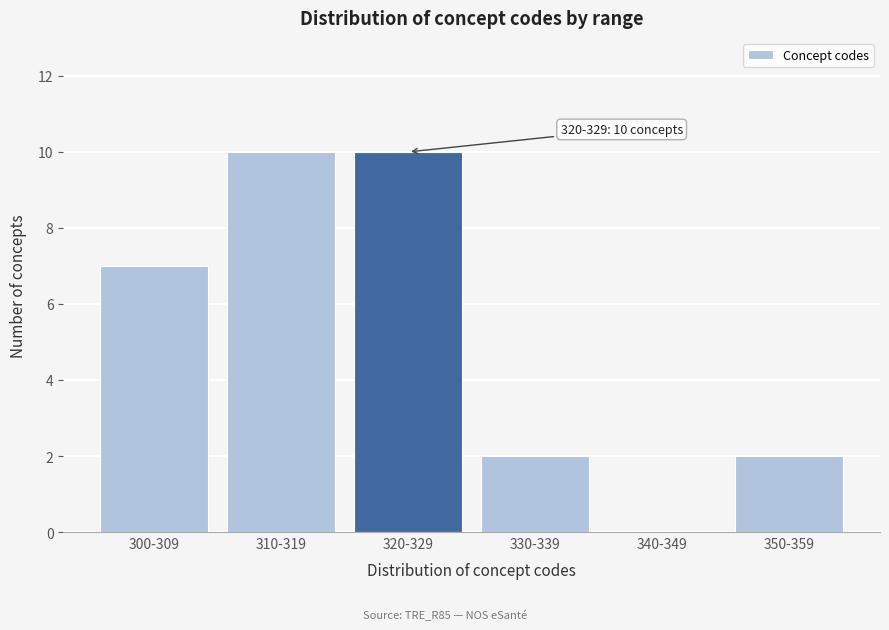

Reading right to left, what are all the values shown in this chart?

350-359=2	340-349=0	330-339=2	320-329=10	310-319=10	300-309=7